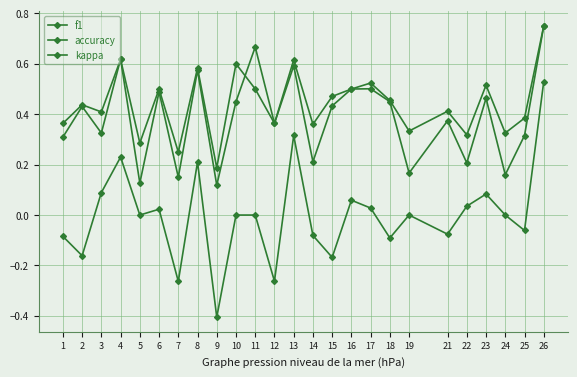

What is the spread (max minus min) of values at 14?

0.4